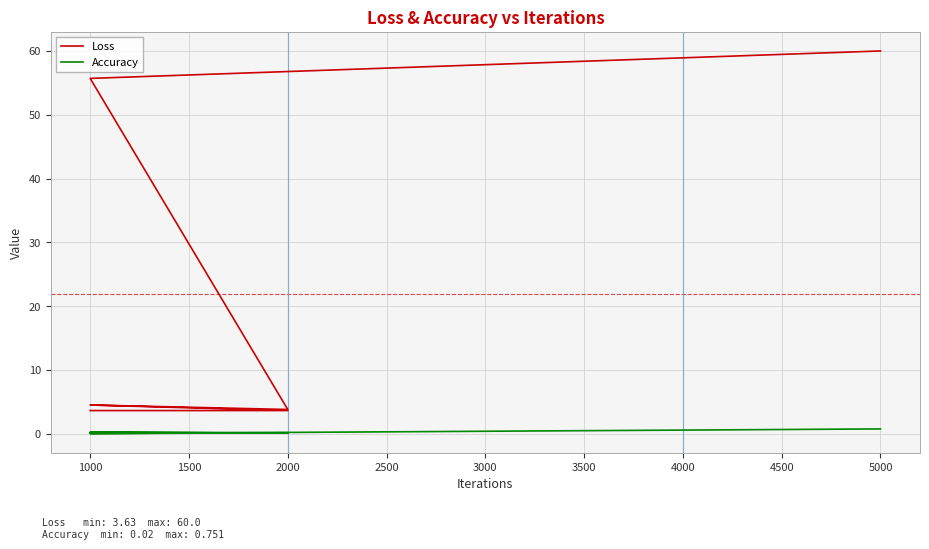

True or false: Accuracy and Loss cross at least once.

False